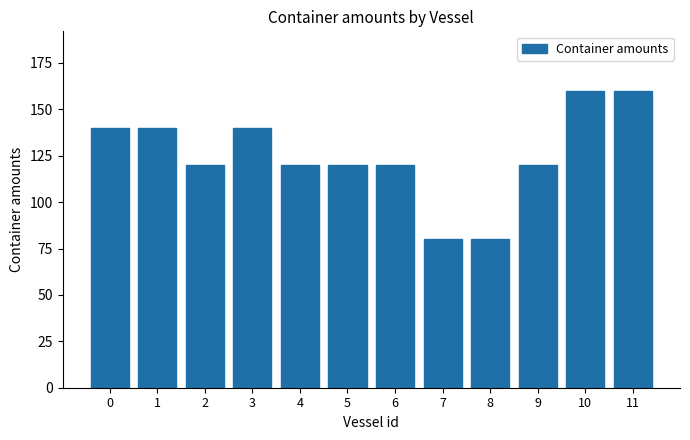

What is the sum of all values?

1500